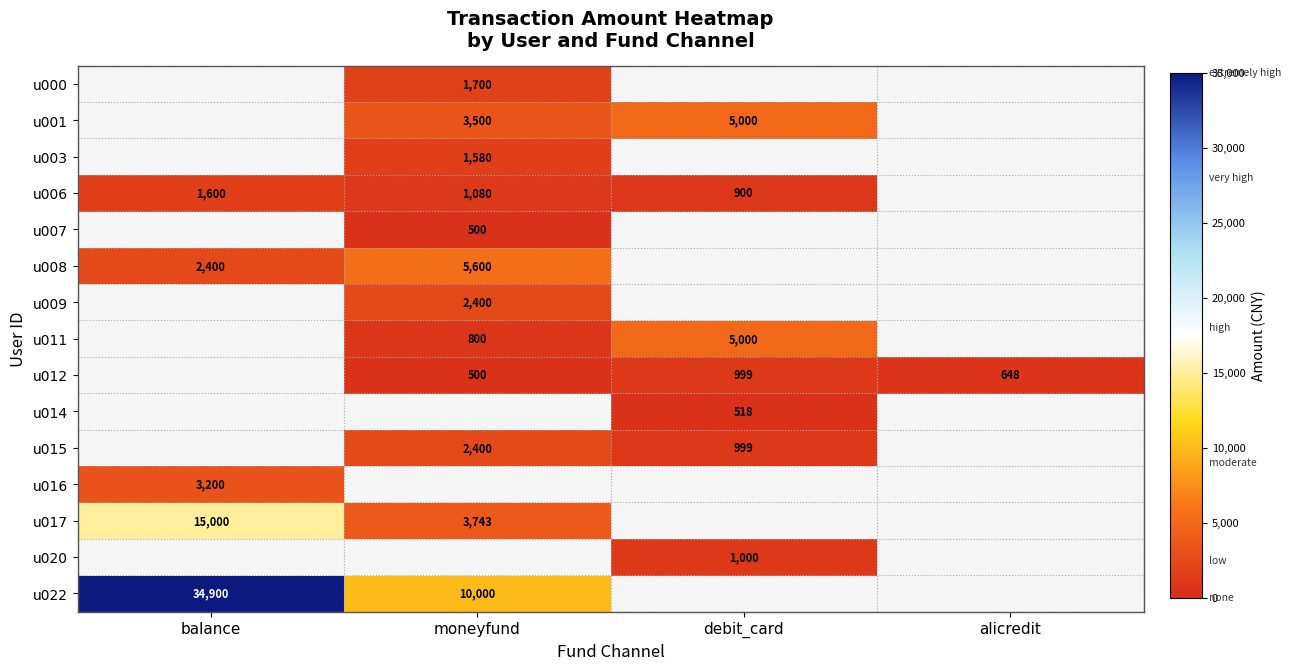

The u001 series shows 8893.9 at debit_card. True or false?

False